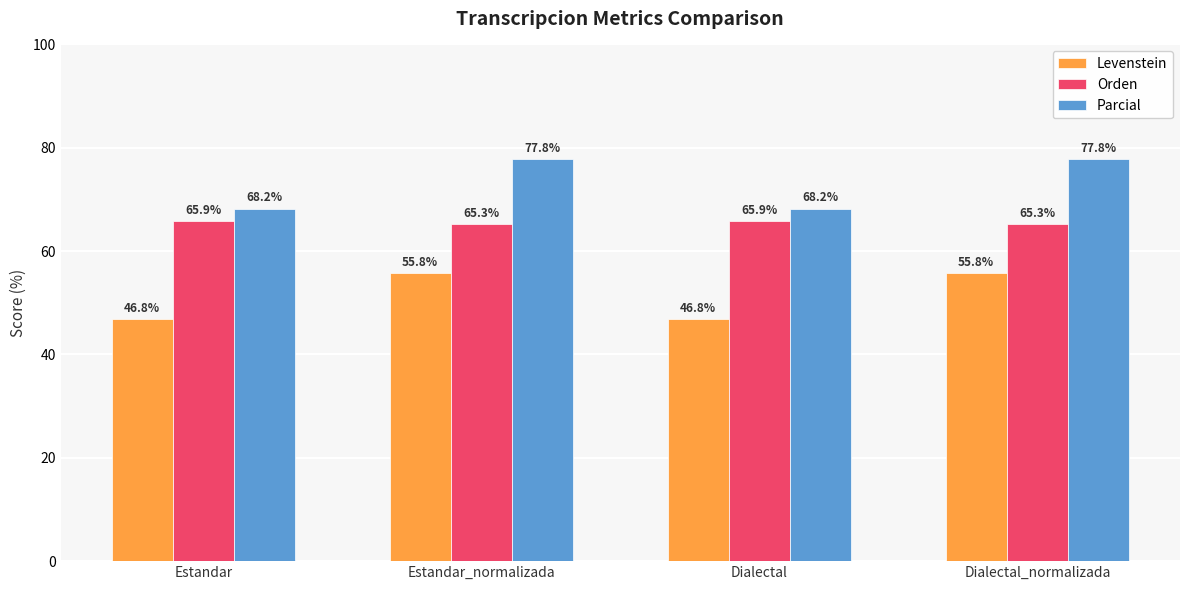

What position from the right is Dialectal_normalizada?

1